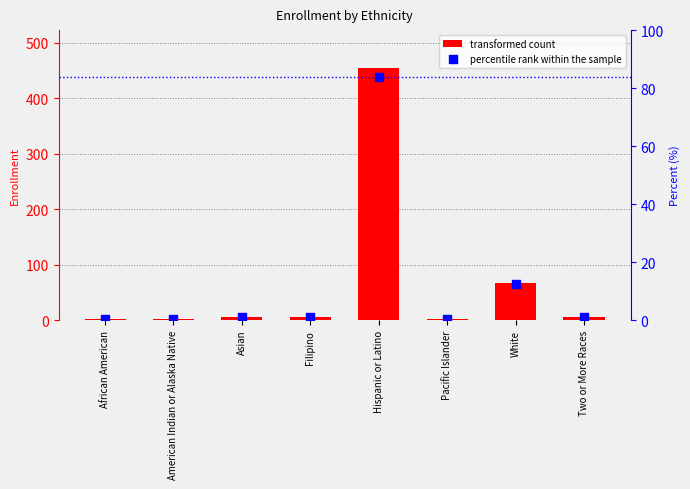

At how many categories does at least one series exceed 440?

1